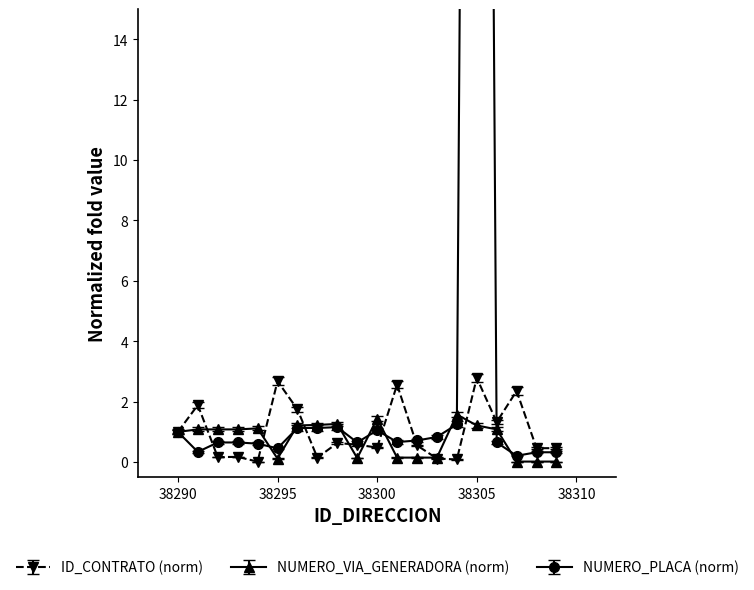

At which category does ID_CONTRATO reach its first local peak?

38291